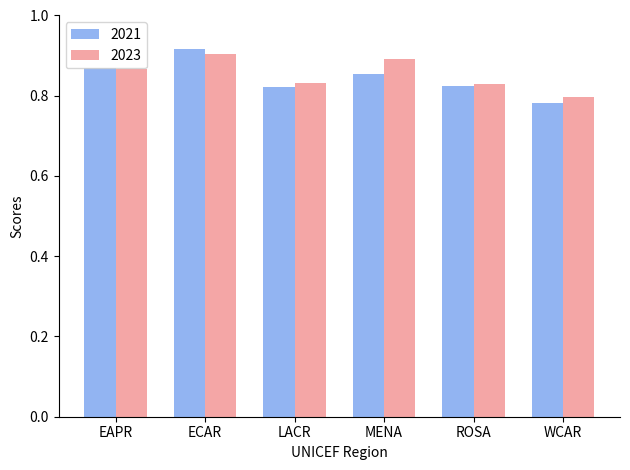

The 2023 series shows 143.1 at LACR. True or false?

False